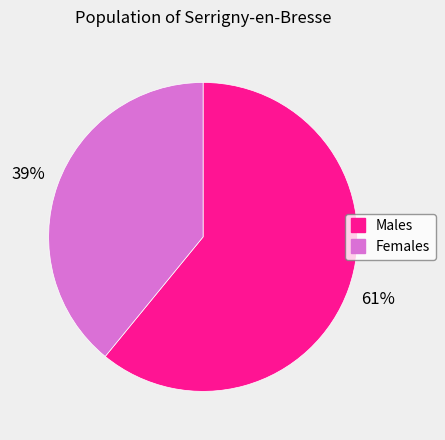

To the nearest percent, what is the average slice percentage?

50%